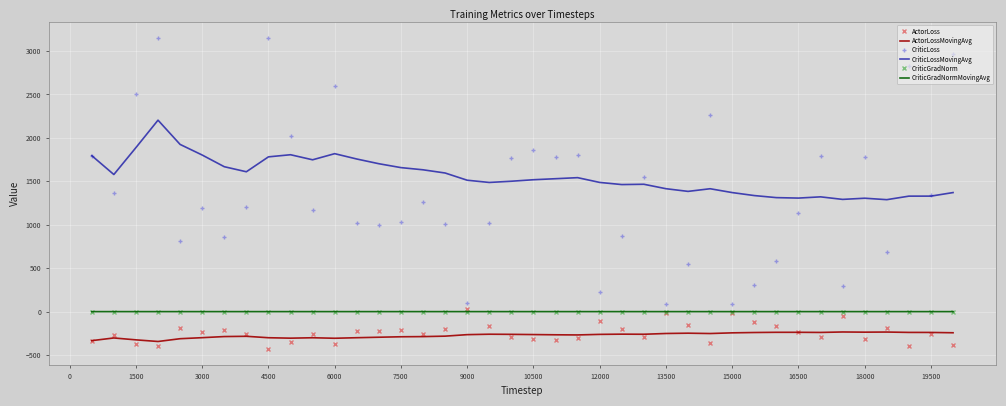

Which series has the largest total across all categories?

CriticLossMovingAvg